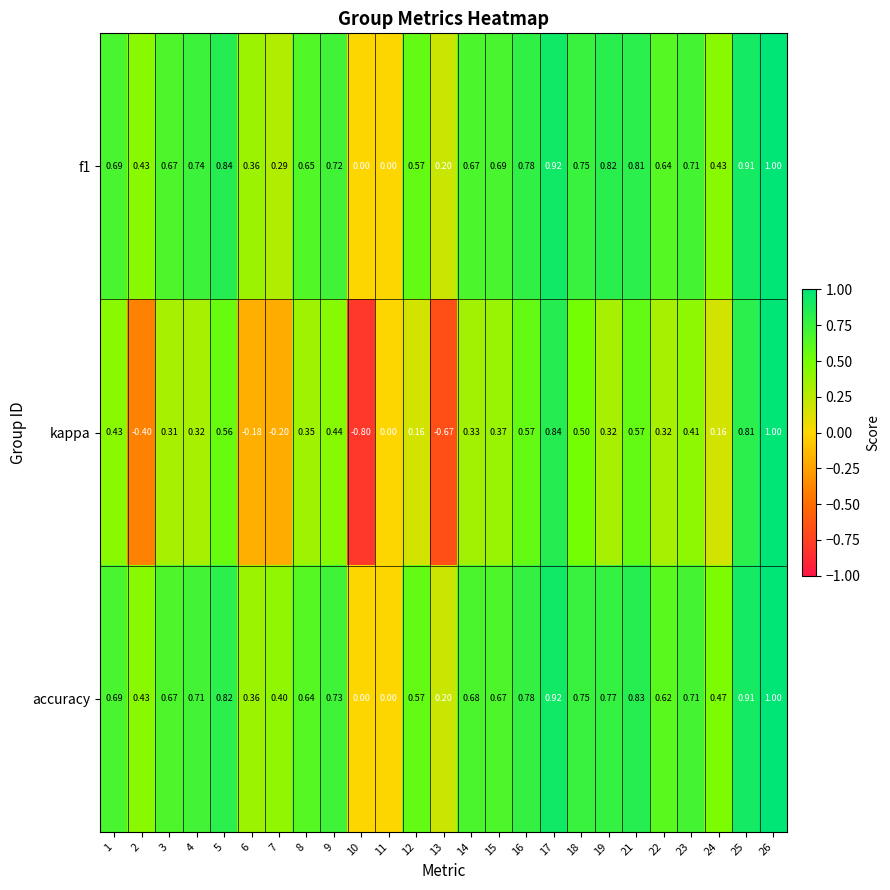

Is the value of f1 at 11 greater than the value of kappa at 3?

No